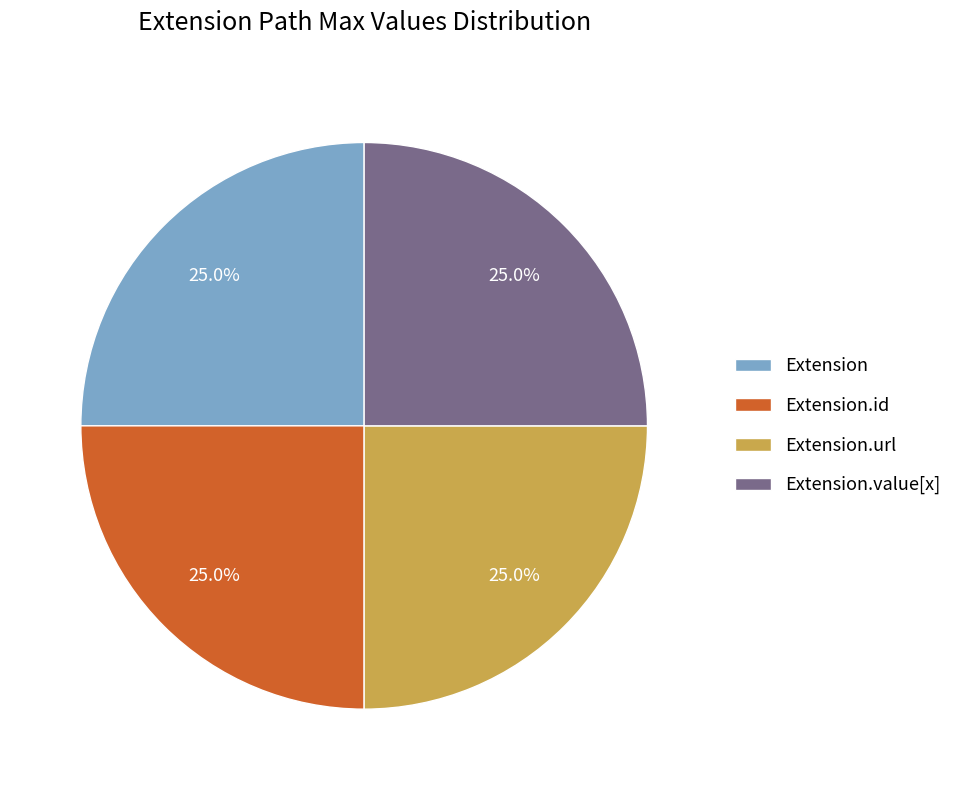

Does Extension account for over 50% of the chart?

No